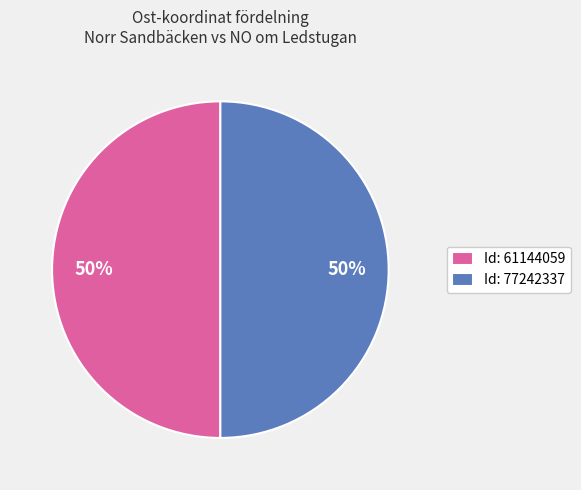

The Id: 77242337 slice represents 40% of the pie. True or false?

False